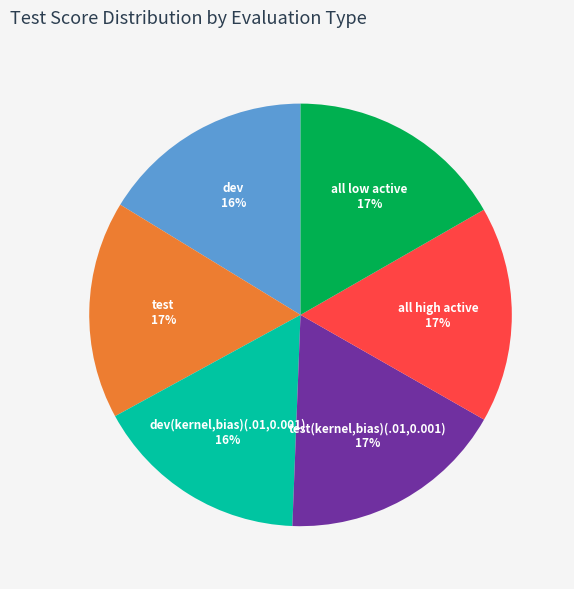

Is there a majority slice in this chart?

No